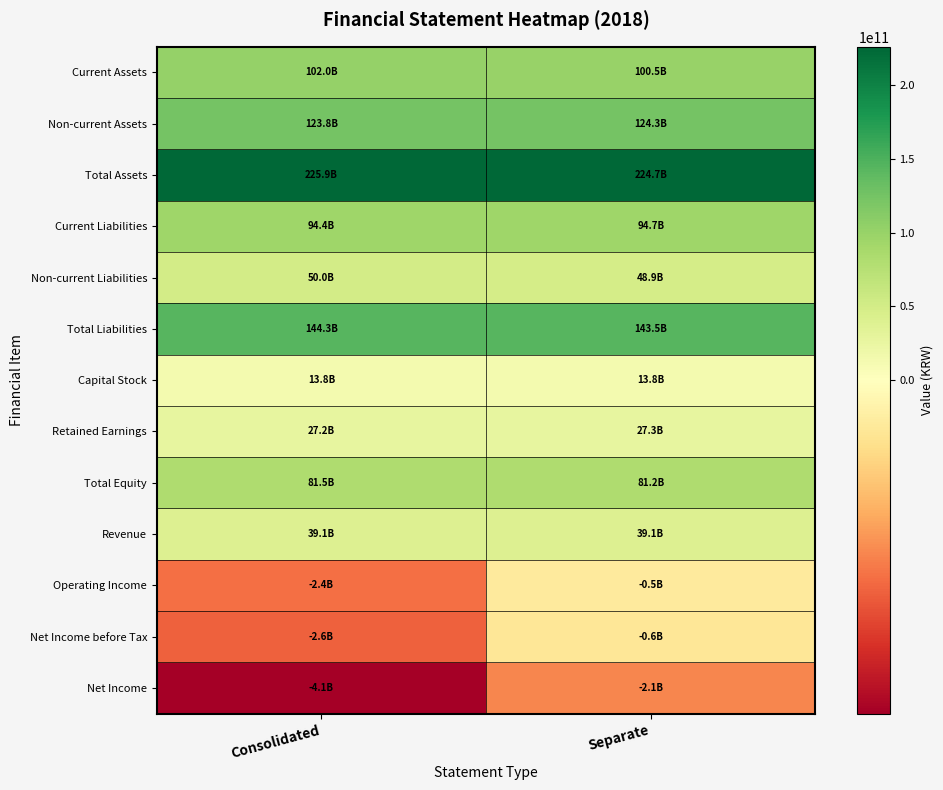

What is the difference between the highest and lowest values at Separate?

226875150346